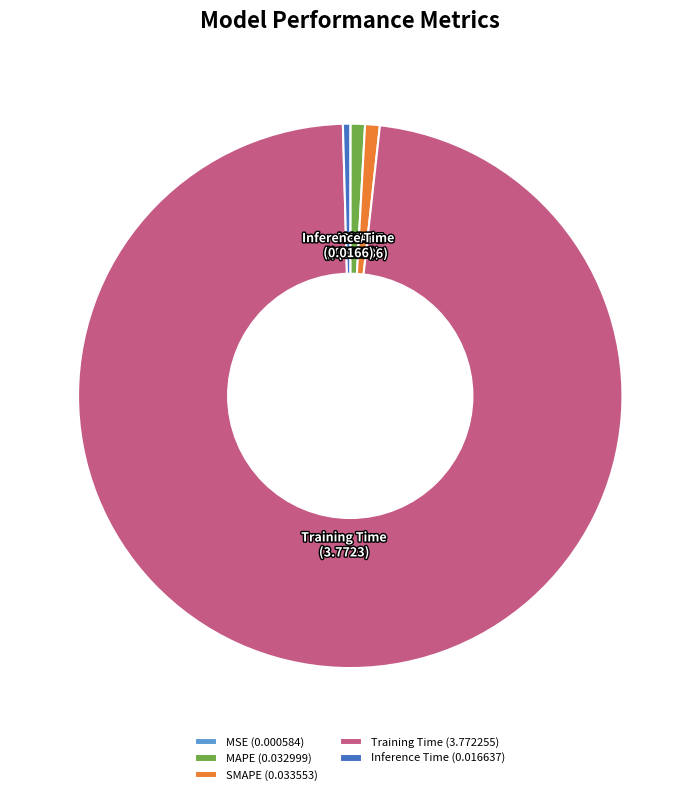

Is the sum of Training Time (3.772255) and SMAPE (0.033553) greater than half?

Yes